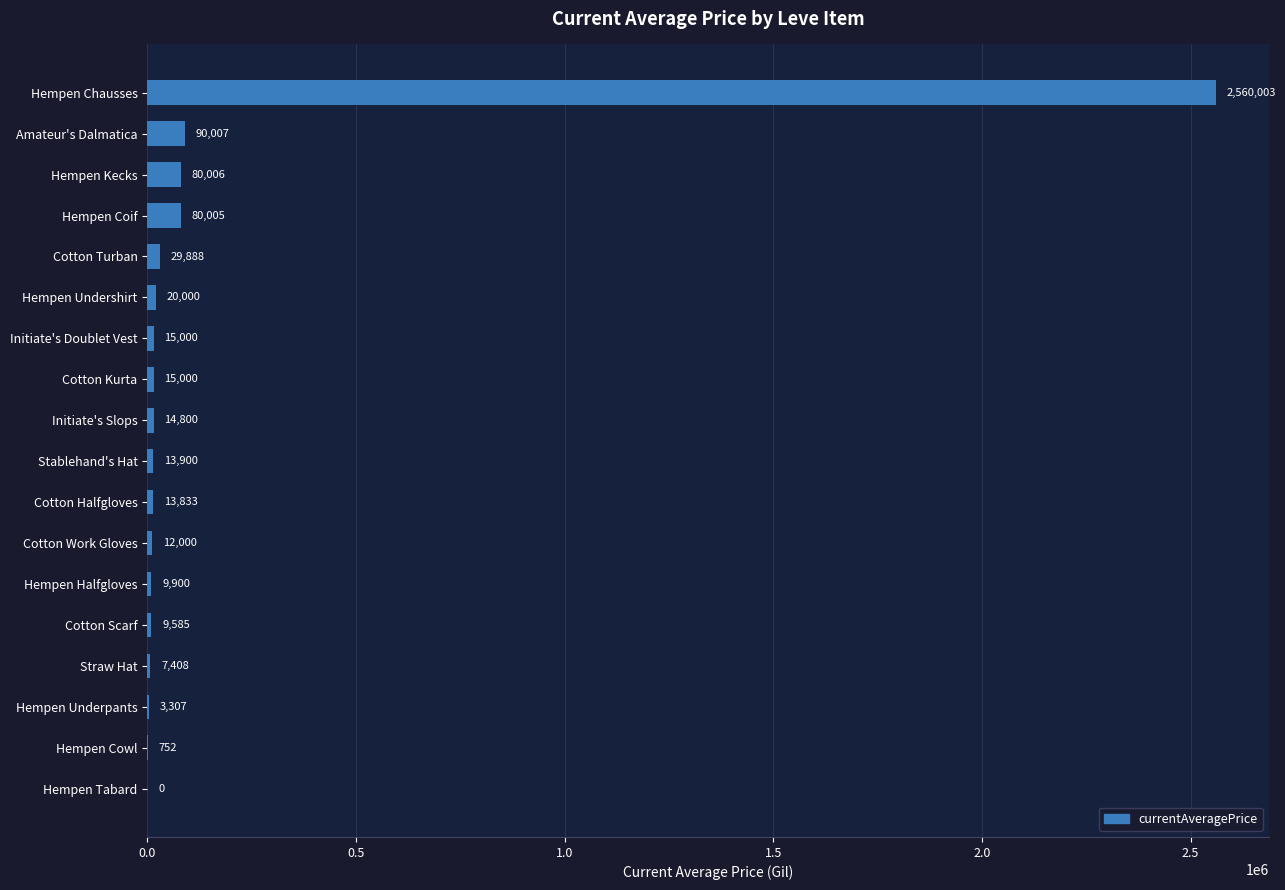

Are the bars grouped side by side (vs. stacked)?

No